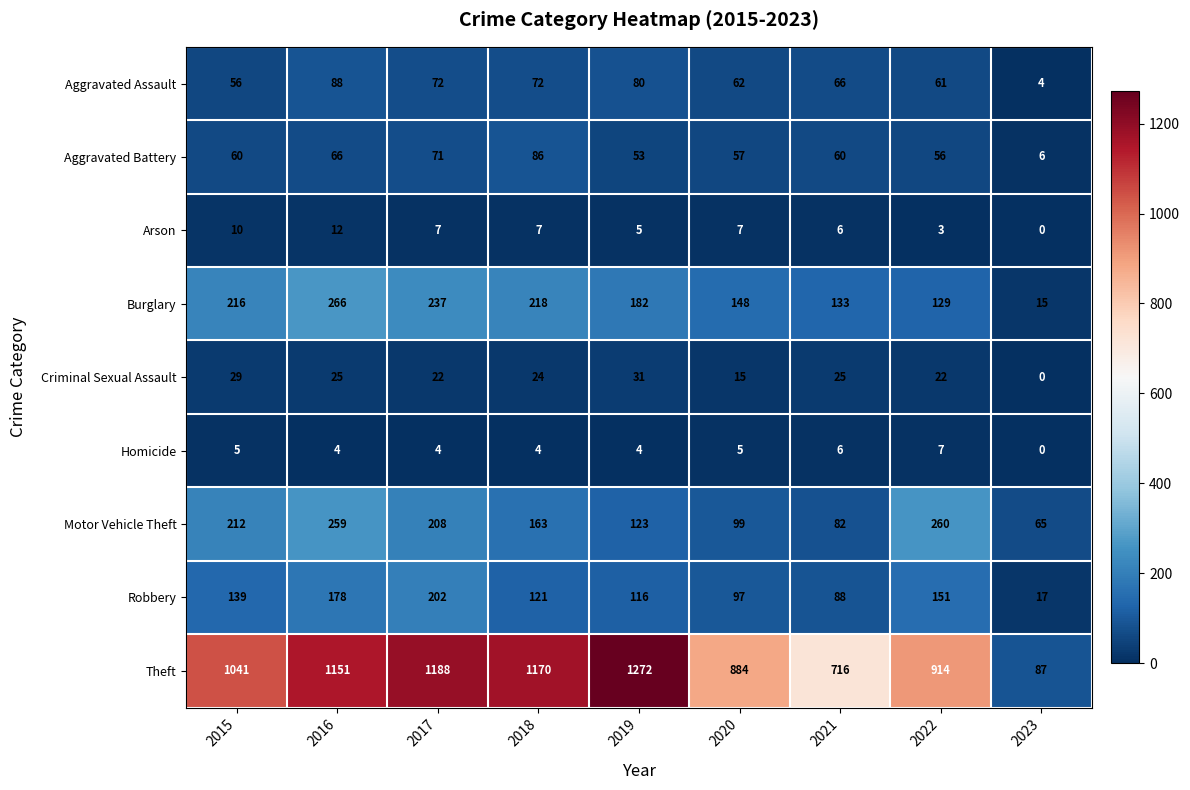

What is the minimum value for Burglary?

15